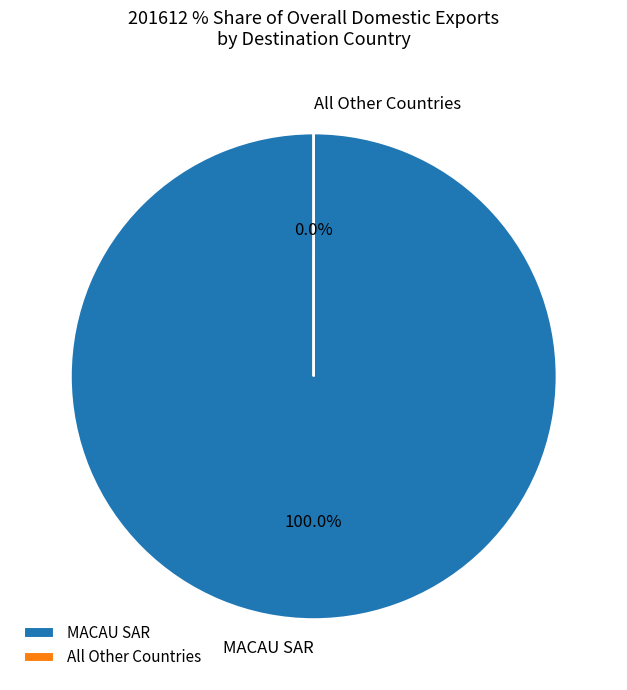

Which slice is the smallest?

All other countries